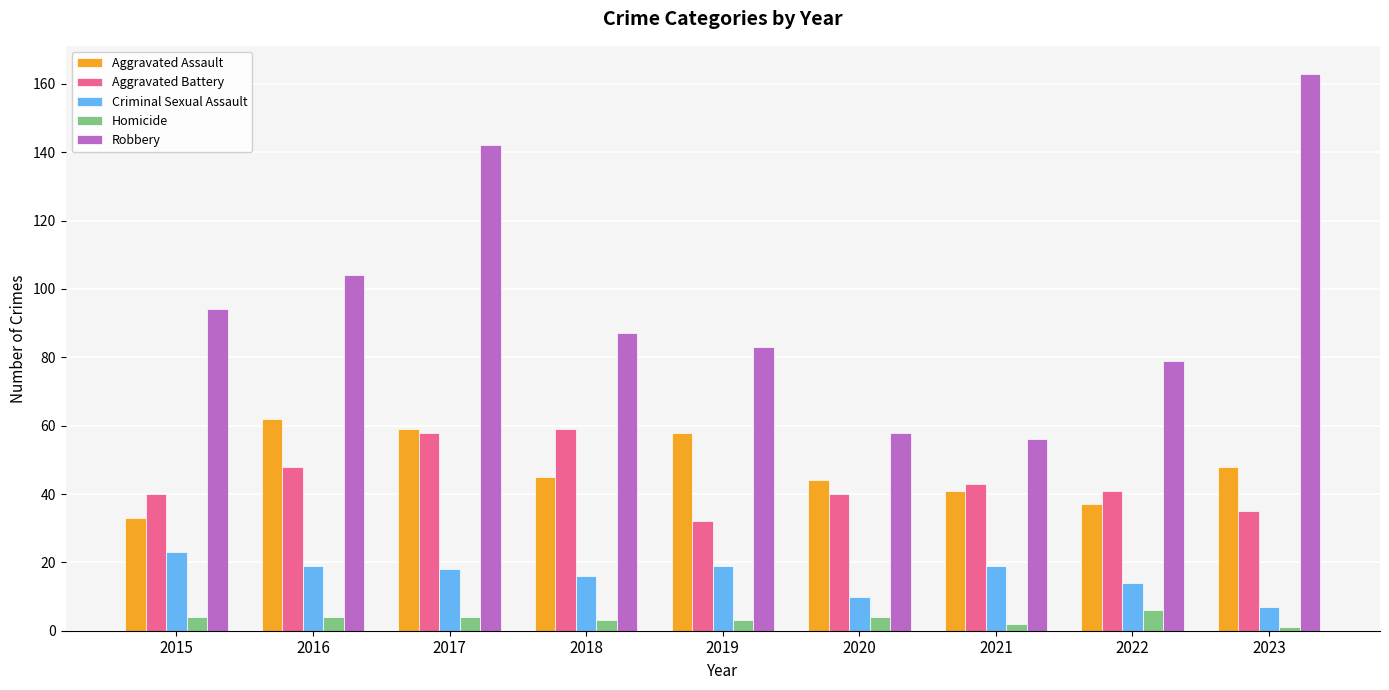

At which category is the sum across all series the highest?

2017